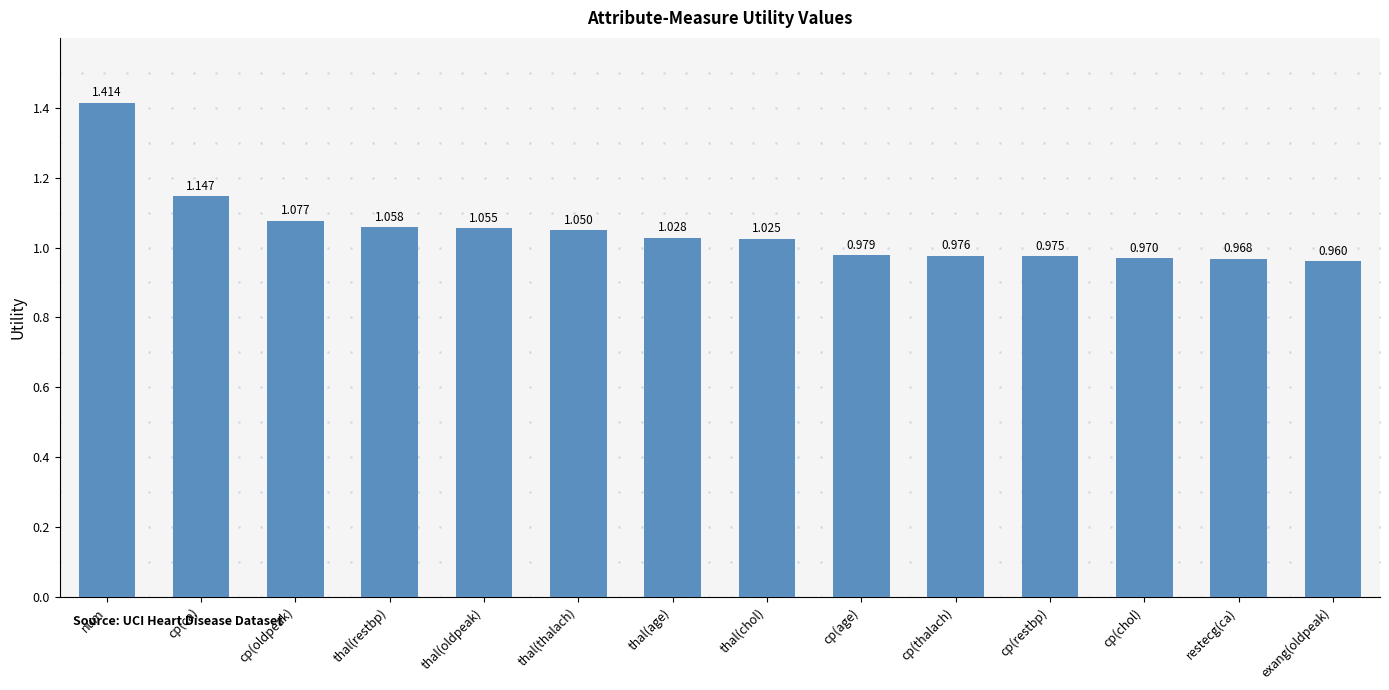

Rank the categories by value from highest to lowest.

num, cp(ca), cp(oldpeak), thal(restbp), thal(oldpeak), thal(thalach), thal(age), thal(chol), cp(age), cp(thalach), cp(restbp), cp(chol), restecg(ca), exang(oldpeak)